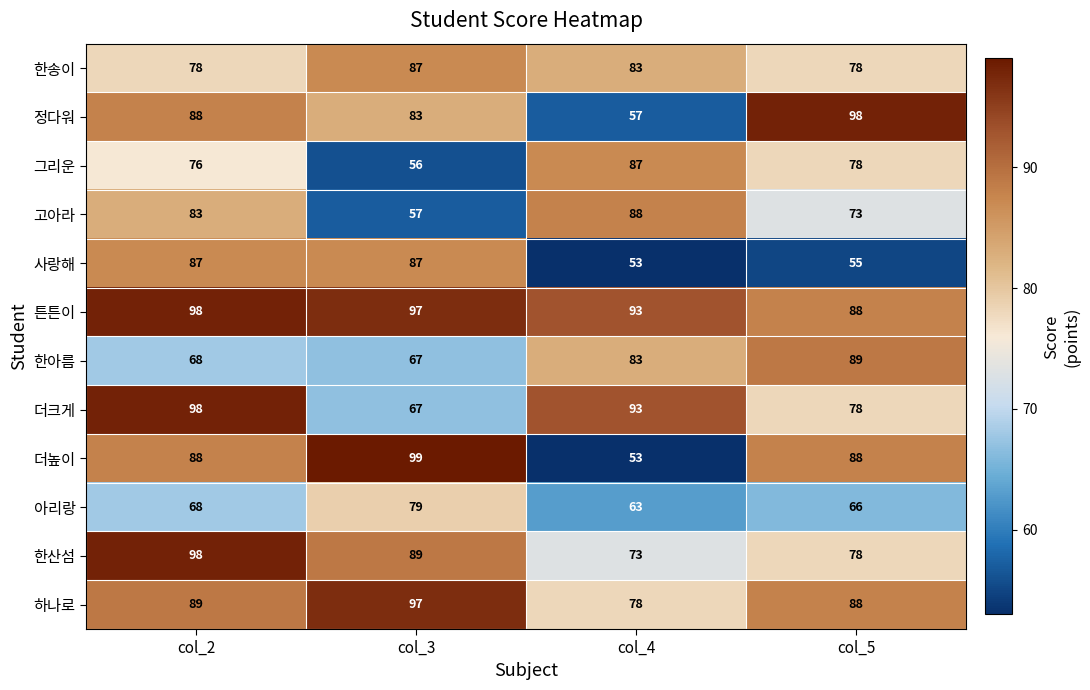

How many values in the 사랑해 series are below 87?

2